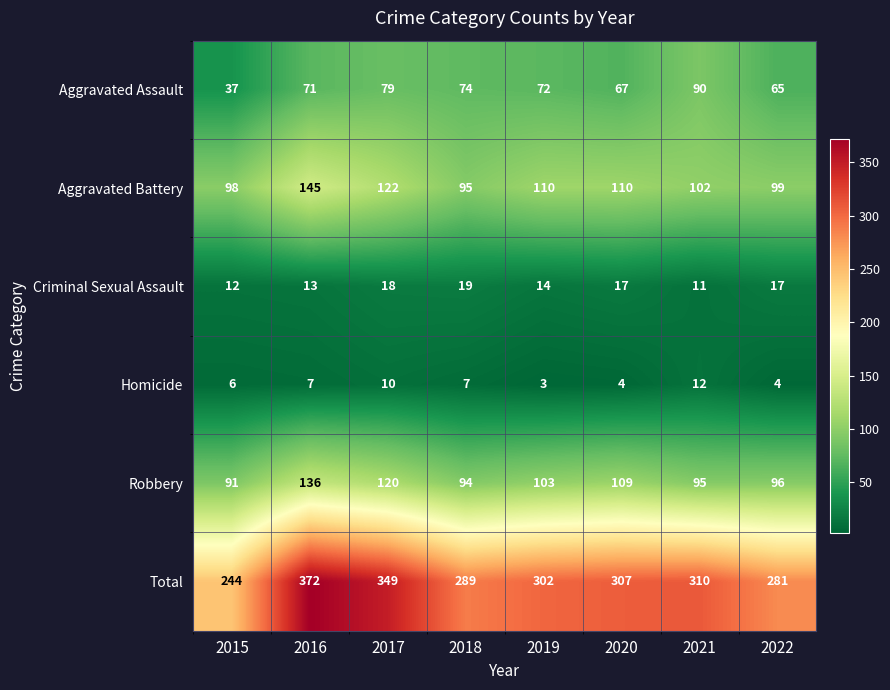

At which category does the chart reach its peak across all series?

2016